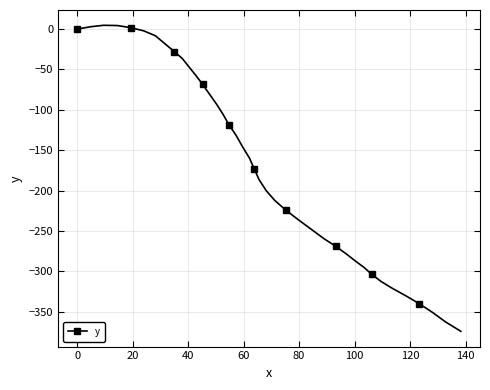

What is the value of the 24th point from the left?

-212.1